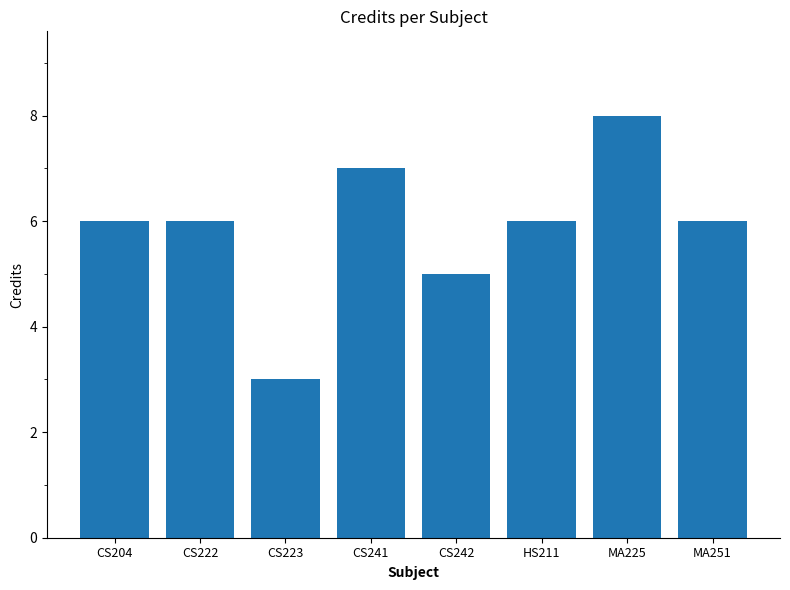

What is the difference between the second highest and minimum values?

4